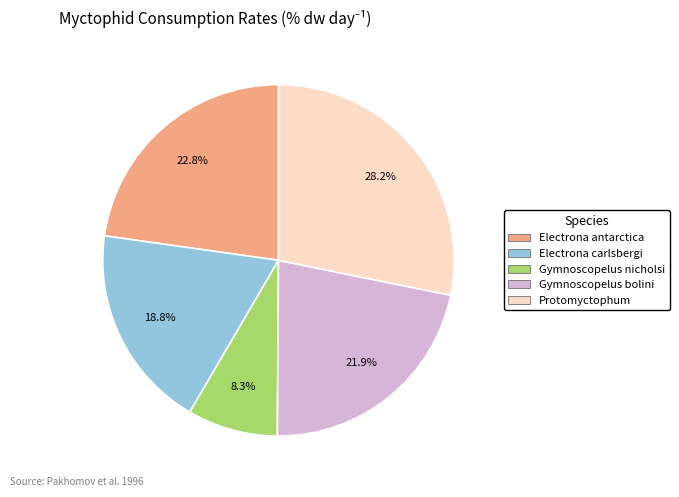

To the nearest percent, what is the difference between the Gymnoscopelus nicholsi and Protomyctophum slice percentages?

20%